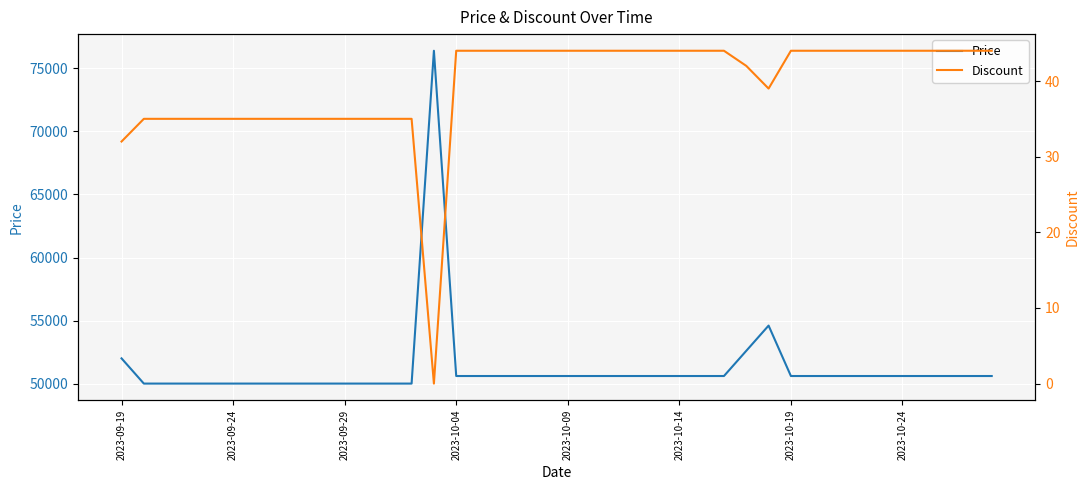

True or false: Price has a value of 78732 at 2023-10-09.

False